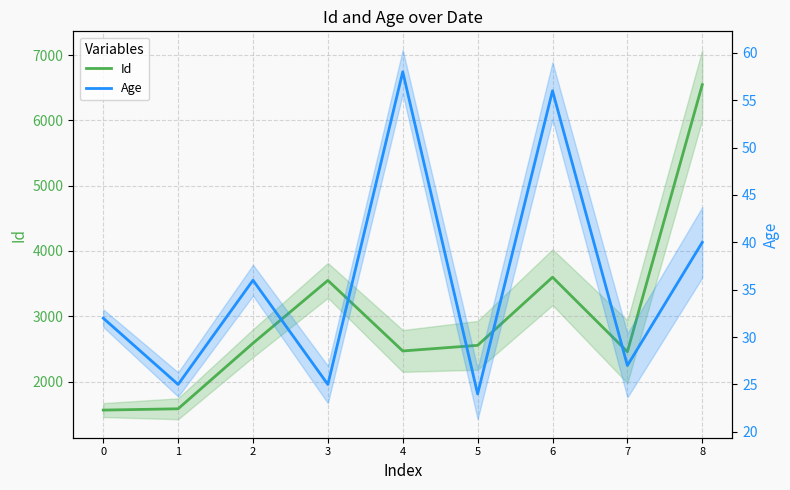

What is the minimum value shown in the chart?

24